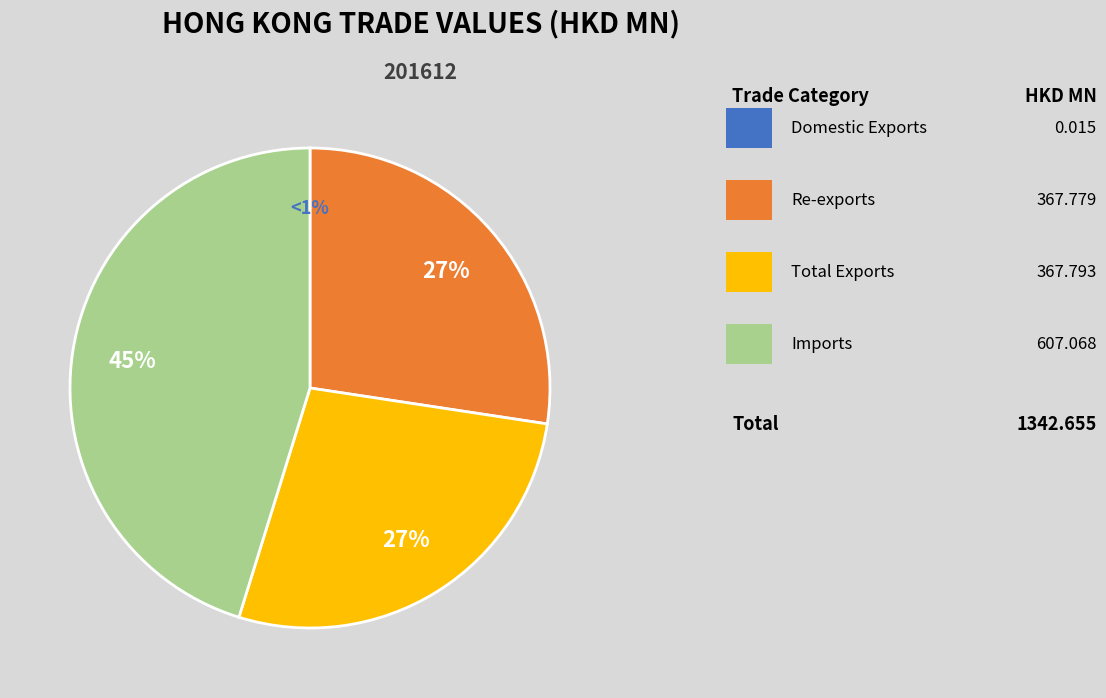

Count the number of slices in the pie.

4